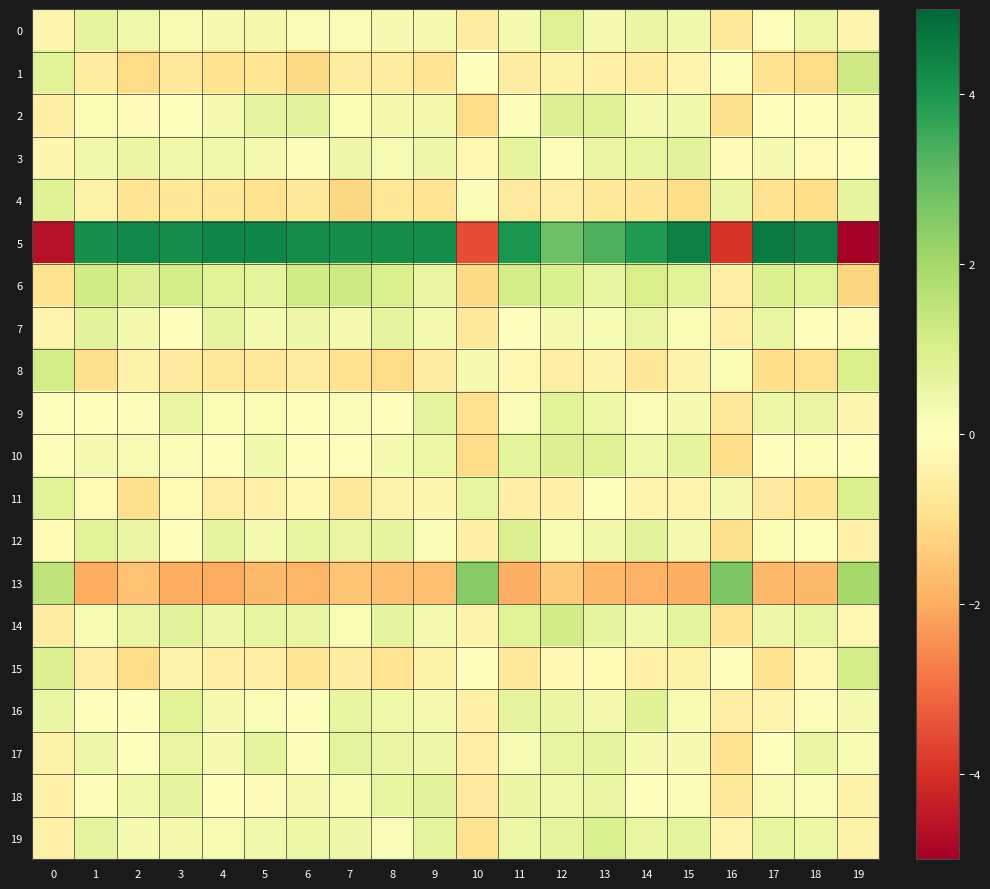

Reading left to right, extract all data points from this chart.

0: 0=-0.3	1=0.7	2=0.4	3=0.2	4=0.2	5=0.3	6=0.1	7=0.1	8=0.3	9=0.2	10=-0.6	11=0.2	12=0.8	13=0.3	14=0.5	15=0.4	16=-0.7	17=-0.1	18=0.5	19=-0.3
1: 0=0.7	1=-0.6	2=-1.1	3=-0.7	4=-0.9	5=-0.8	6=-1.1	7=-0.6	8=-0.6	9=-0.8	10=-0.0	11=-0.6	12=-0.4	13=-0.4	14=-0.6	15=-0.3	16=0.1	17=-0.9	18=-1.1	19=1.2
2: 0=-0.5	1=0.2	2=-0.1	3=0.1	4=0.3	5=0.6	6=0.7	7=0.2	8=0.3	9=0.3	10=-1.1	11=0.1	12=0.9	13=0.8	14=0.3	15=0.4	16=-0.9	17=0.0	18=-0.0	19=0.2
3: 0=-0.3	1=0.4	2=0.5	3=0.4	4=0.4	5=0.3	6=0.1	7=0.4	8=0.2	9=0.4	10=-0.3	11=0.6	12=0.1	13=0.6	14=0.6	15=0.7	16=-0.1	17=0.3	18=-0.1	19=-0.0
4: 0=0.8	1=-0.4	2=-0.8	3=-0.8	4=-0.8	5=-0.9	6=-0.7	7=-1.2	8=-0.8	9=-0.8	10=0.1	11=-0.7	12=-0.5	13=-0.7	14=-0.8	15=-1.0	16=0.5	17=-0.9	18=-1.0	19=0.6
5: 0=-4.6	1=4.1	2=4.3	3=4.2	4=4.4	5=4.4	6=4.2	7=4.2	8=4.2	9=4.2	10=-3.5	11=4.0	12=2.9	13=3.3	14=3.9	15=4.5	16=-3.9	17=4.6	18=4.4	19=-5.0
6: 0=-0.9	1=1.2	2=0.9	3=1.1	4=0.8	5=0.7	6=1.1	7=1.2	8=0.9	9=0.5	10=-1.1	11=1.1	12=0.9	13=0.6	14=1.0	15=0.8	16=-0.5	17=0.9	18=0.8	19=-1.2
7: 0=-0.3	1=0.7	2=0.3	3=0.0	4=0.6	5=0.3	6=0.5	7=0.3	8=0.7	9=0.3	10=-0.7	11=-0.0	12=0.3	13=0.2	14=0.6	15=0.2	16=-0.4	17=0.6	18=0.0	19=-0.1
8: 0=1.1	1=-1.0	2=-0.4	3=-0.6	4=-0.7	5=-0.7	6=-0.6	7=-0.9	8=-1.1	9=-0.6	10=0.3	11=-0.2	12=-0.5	13=-0.4	14=-0.8	15=-0.4	16=0.2	17=-1.0	18=-0.9	19=1.0
9: 0=0.0	1=-0.0	2=0.1	3=0.6	4=0.2	5=0.2	6=0.0	7=0.1	8=-0.1	9=0.6	10=-0.9	11=0.1	12=0.8	13=0.5	14=0.1	15=0.3	16=-0.7	17=0.5	18=0.6	19=-0.3
10: 0=0.1	1=0.3	2=0.2	3=0.1	4=-0.0	5=0.4	6=0.0	7=-0.1	8=0.3	9=0.5	10=-1.1	11=0.7	12=0.9	13=0.8	14=0.4	15=0.6	16=-1.0	17=0.0	18=0.1	19=0.0
11: 0=0.8	1=-0.2	2=-1.0	3=-0.2	4=-0.5	5=-0.4	6=-0.2	7=-0.7	8=-0.4	9=-0.3	10=0.6	11=-0.5	12=-0.4	13=0.0	14=-0.3	15=-0.3	16=0.3	17=-0.6	18=-0.8	19=1.0
12: 0=-0.2	1=0.8	2=0.5	3=0.0	4=0.7	5=0.3	6=0.6	7=0.6	8=0.7	9=0.2	10=-0.5	11=0.9	12=0.2	13=0.4	14=0.7	15=0.3	16=-1.0	17=0.2	18=0.1	19=-0.5
13: 0=1.5	1=-2.0	2=-1.6	3=-2.0	4=-2.0	5=-1.7	6=-1.8	7=-1.6	8=-1.6	9=-1.6	10=2.5	11=-1.9	12=-1.4	13=-1.8	14=-1.9	15=-1.9	16=2.6	17=-1.8	18=-1.7	19=2.0
14: 0=-0.6	1=0.2	2=0.6	3=0.7	4=0.5	5=0.6	6=0.6	7=0.2	8=0.7	9=0.3	10=-0.4	11=0.8	12=1.1	13=0.6	14=0.4	15=0.7	16=-0.8	17=0.4	18=0.6	19=-0.2
15: 0=0.9	1=-0.5	2=-1.1	3=-0.4	4=-0.5	5=-0.5	6=-0.8	7=-0.6	8=-0.8	9=-0.4	10=-0.0	11=-0.7	12=-0.2	13=-0.2	14=-0.5	15=-0.4	16=0.0	17=-0.9	18=-0.2	19=1.1
16: 0=0.5	1=0.0	2=0.0	3=0.8	4=0.2	5=0.1	6=0.0	7=0.6	8=0.4	9=0.3	10=-0.4	11=0.7	12=0.5	13=0.3	14=0.8	15=0.2	16=-0.5	17=-0.3	18=0.1	19=0.3
17: 0=-0.4	1=0.4	2=0.1	3=0.6	4=0.3	5=0.7	6=0.1	7=0.7	8=0.5	9=0.5	10=-0.5	11=0.2	12=0.6	13=0.7	14=0.3	15=0.2	16=-0.9	17=0.0	18=0.6	19=0.2
18: 0=-0.4	1=0.1	2=0.4	3=0.7	4=0.0	5=-0.1	6=0.3	7=0.2	8=0.6	9=0.7	10=-0.6	11=0.5	12=0.4	13=0.6	14=0.0	15=0.1	16=-0.7	17=0.2	18=0.2	19=-0.4
19: 0=-0.4	1=0.6	2=0.3	3=0.3	4=0.2	5=0.4	6=0.5	7=0.5	8=0.1	9=0.7	10=-0.9	11=0.5	12=0.6	13=0.9	14=0.6	15=0.7	16=-0.3	17=0.6	18=0.5	19=-0.4